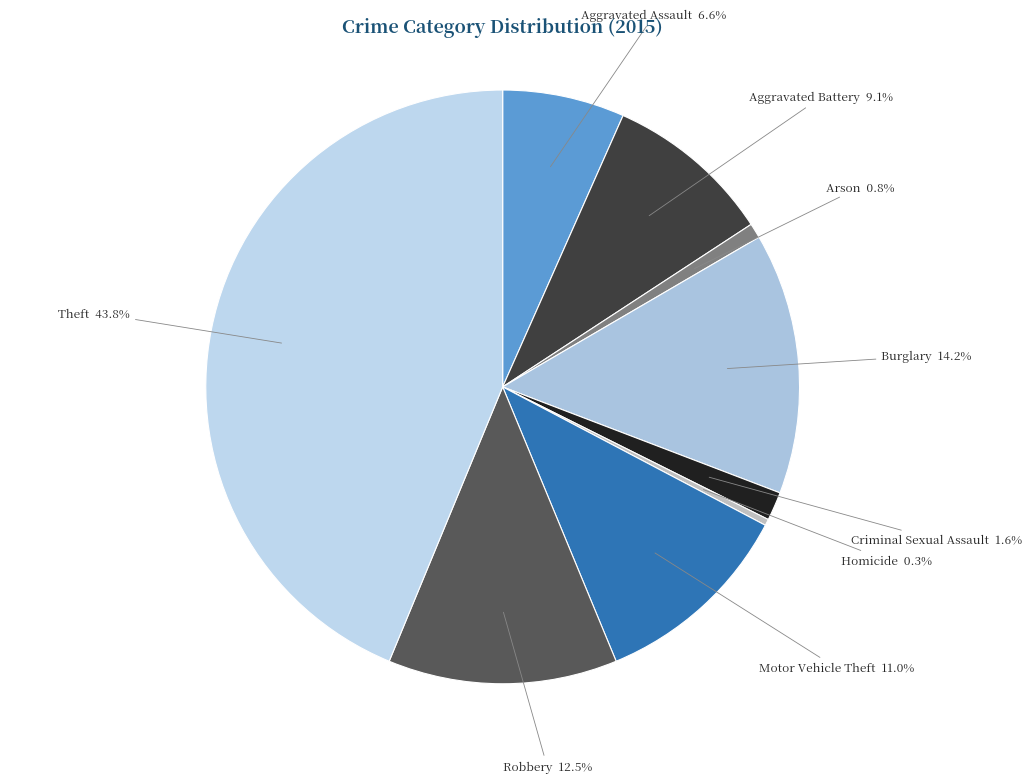

What is the smallest slice in the pie chart?

Homicide